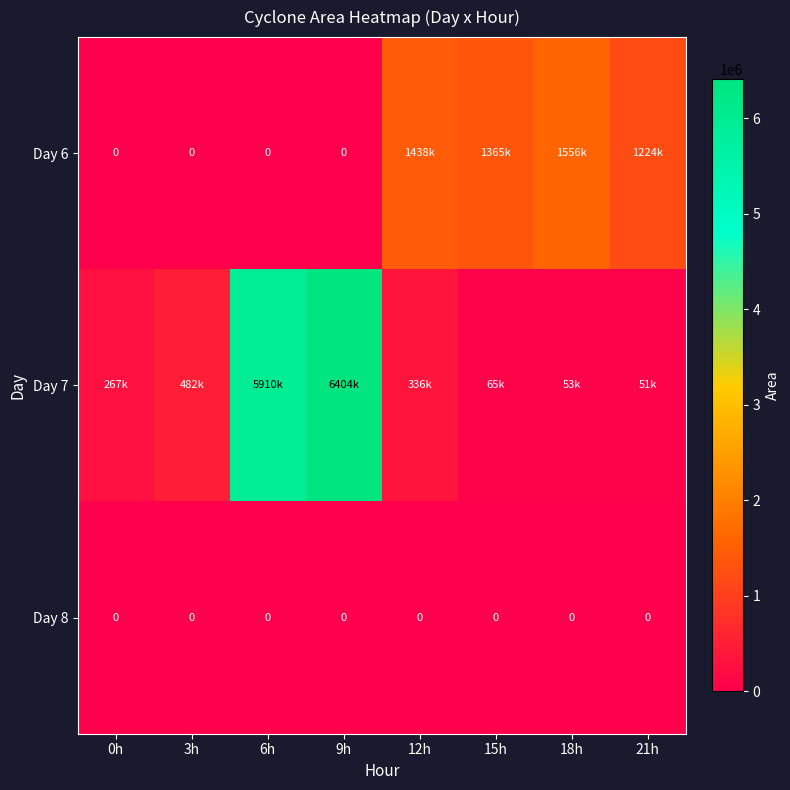

Count the number of categories in the chart.

8